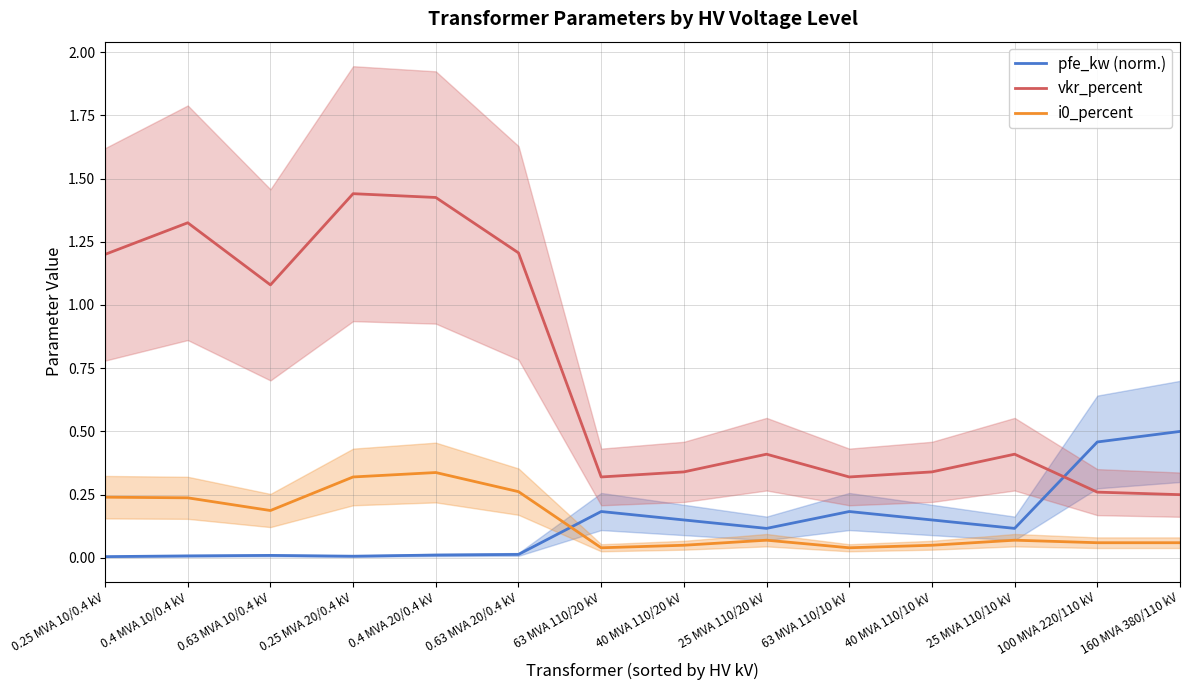

True or false: i0_percent and vkr_percent cross at least once.

False